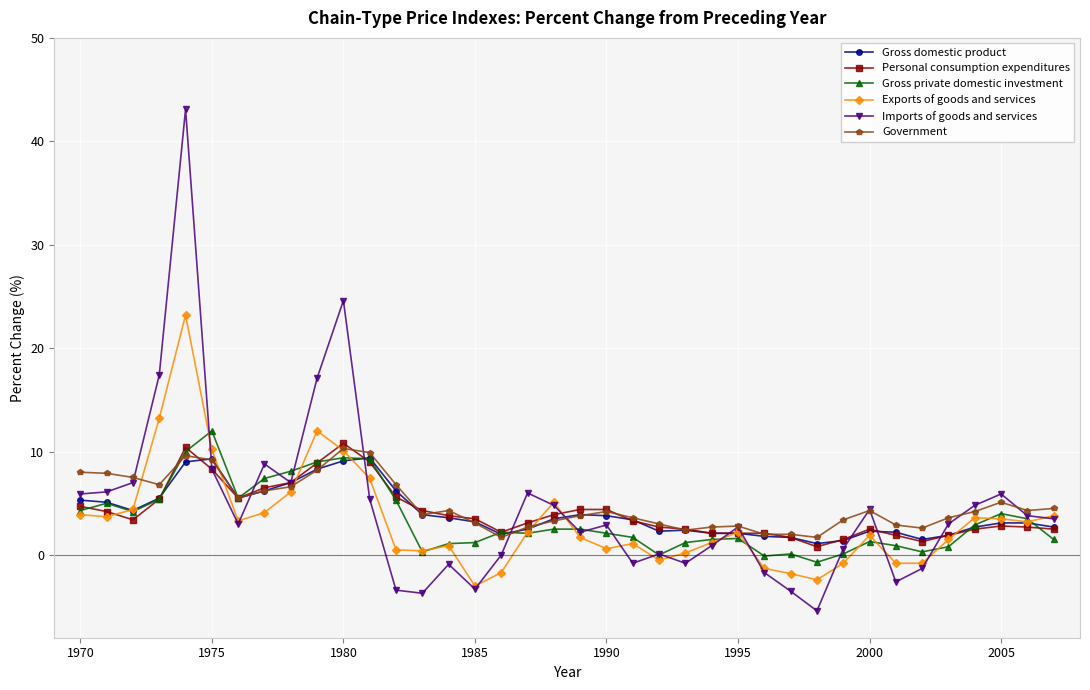

Which series has the largest range (max minus min)?

Imports of goods and services